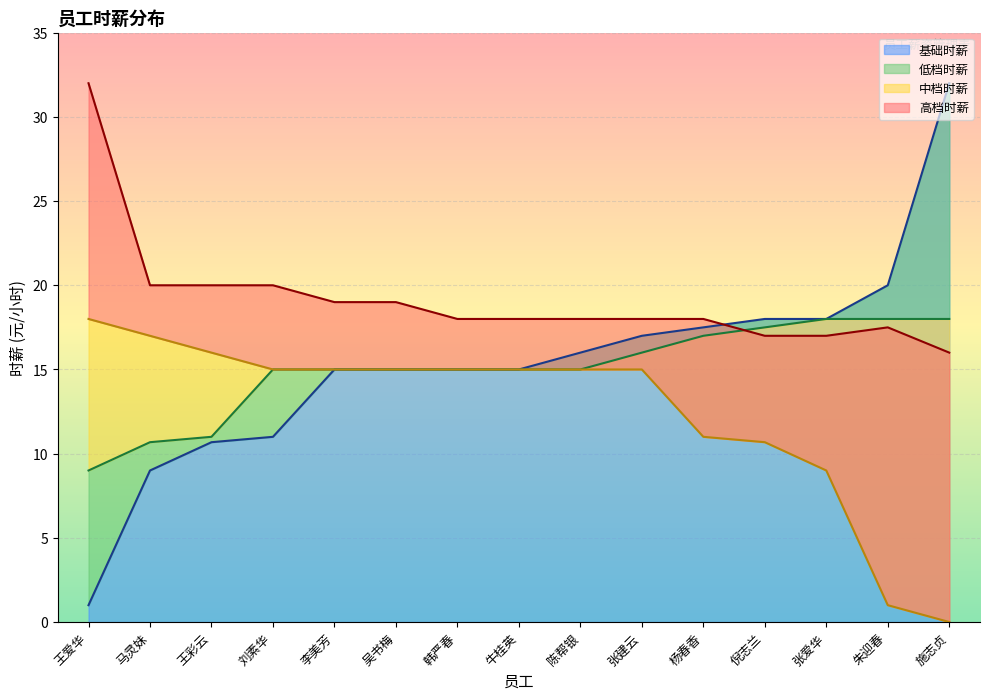

At which label does 高薪组 reach its minimum?

施志贞